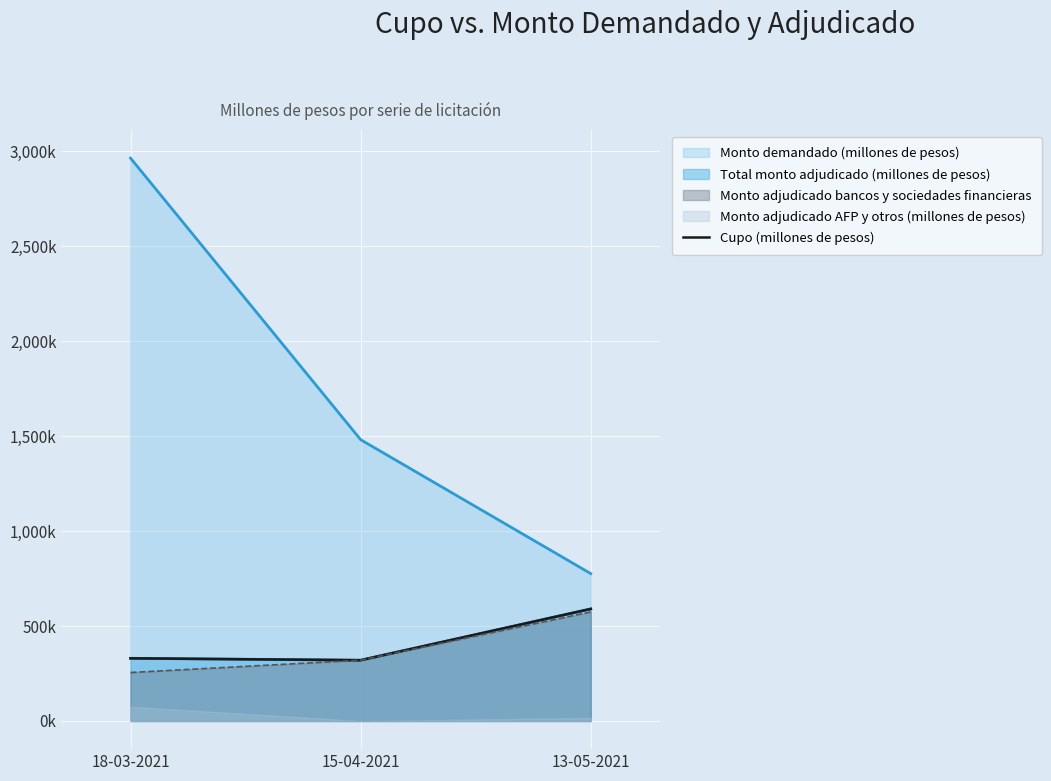

What is the sum of all values?

1240000